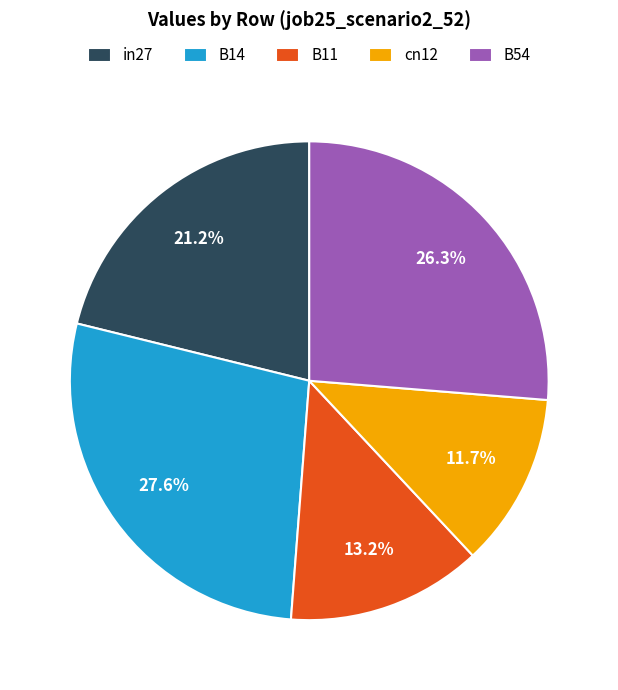

How many slices are in this pie chart?

5